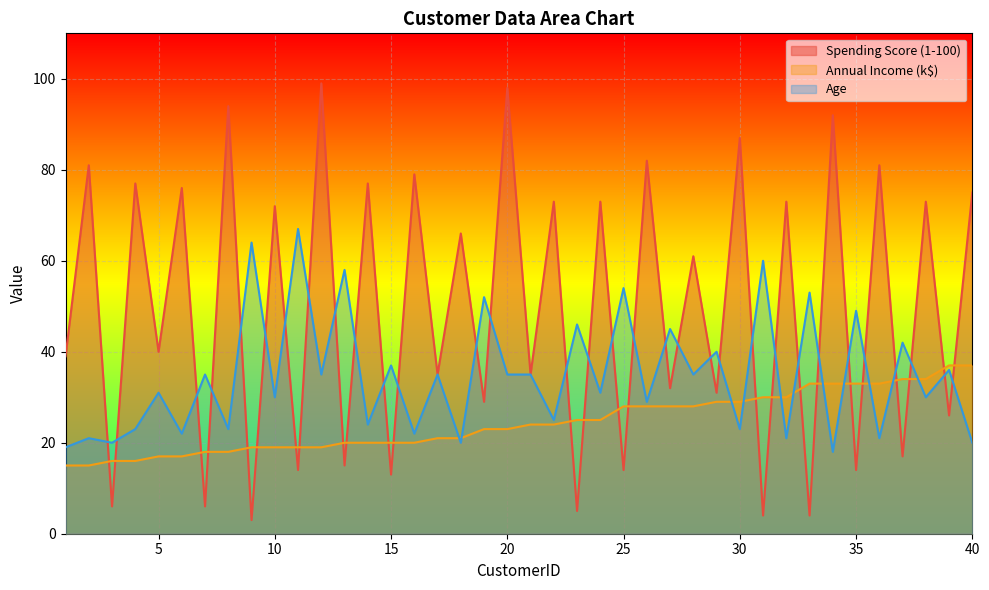

Count the number of data series in this chart.

3